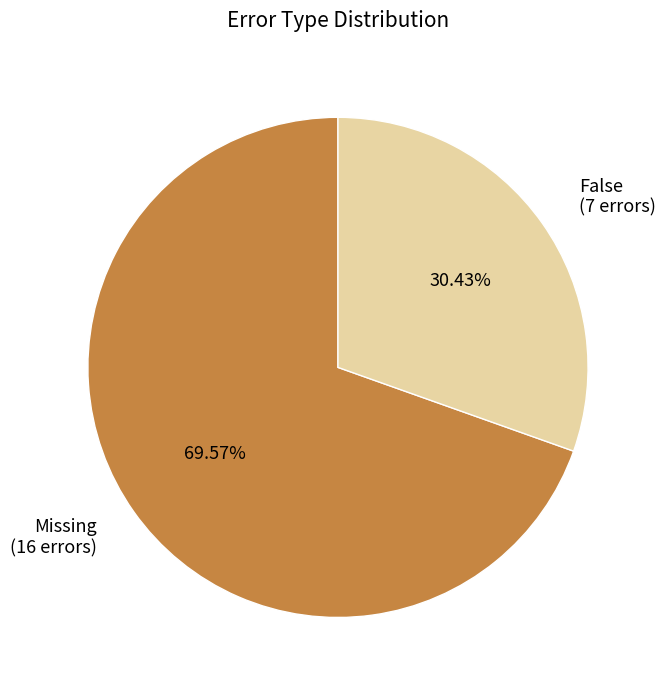

Which category has the biggest portion of the pie?

Missing